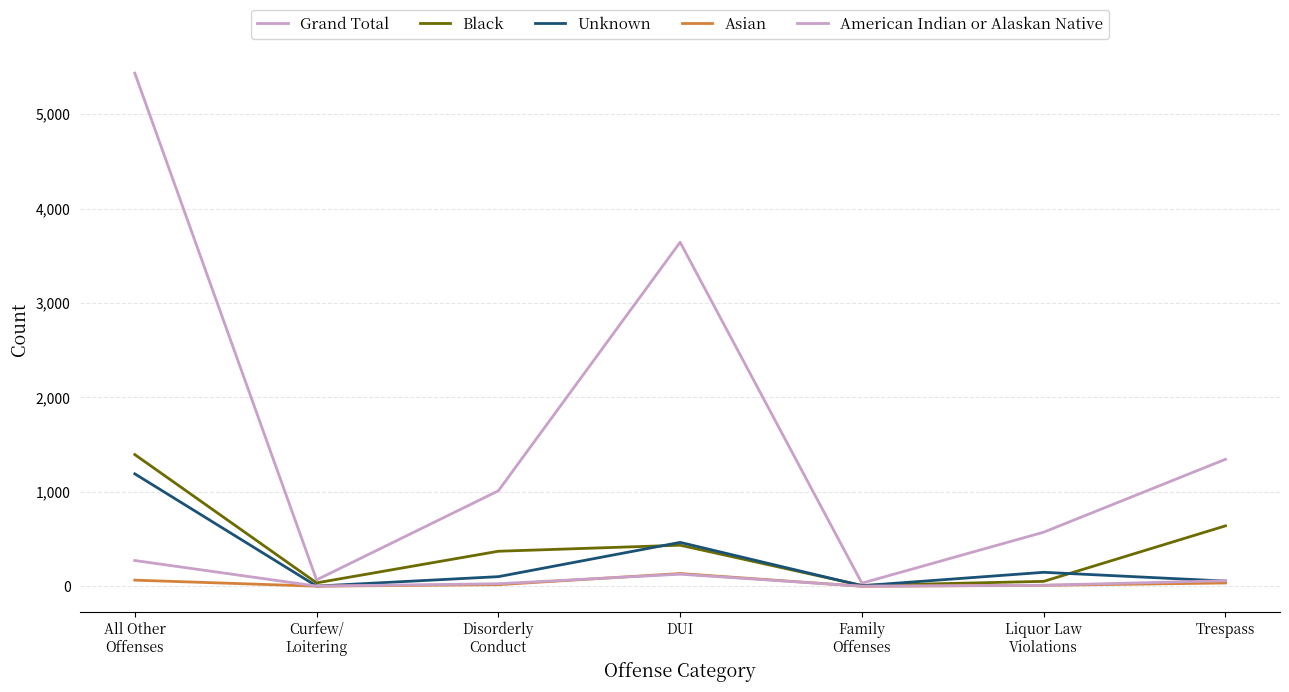

True or false: Grand Total and Unknown cross at least once.

False